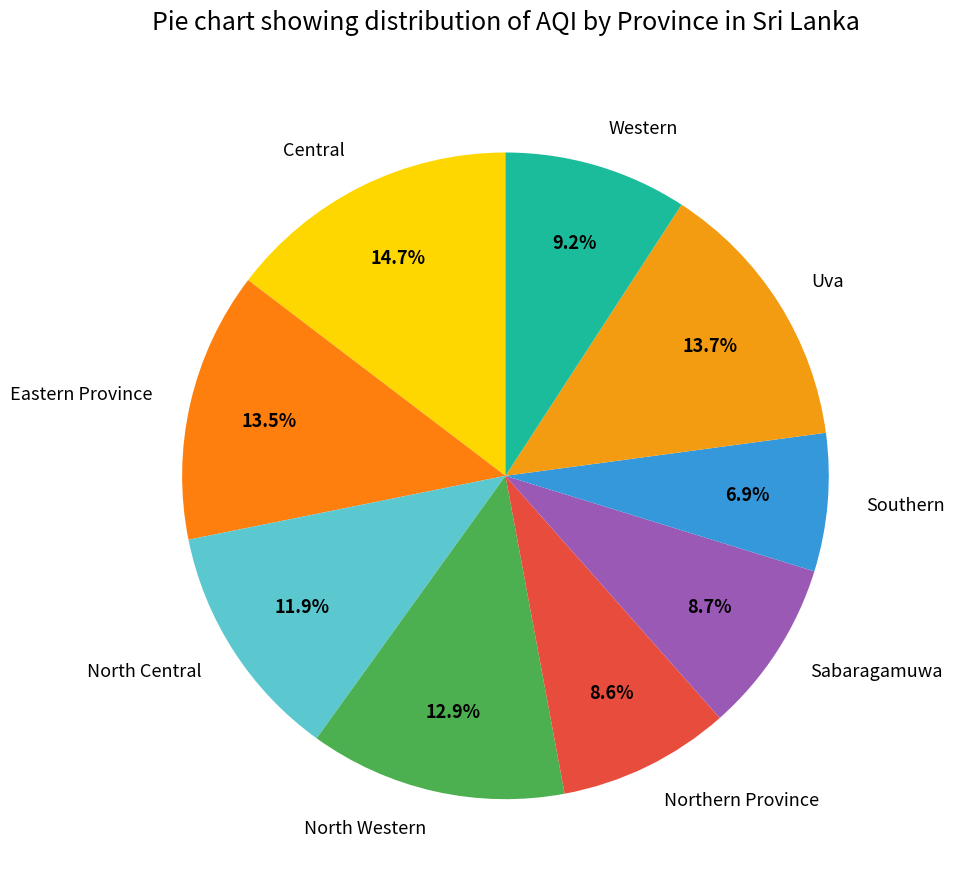

The North Western slice represents 25% of the pie. True or false?

False